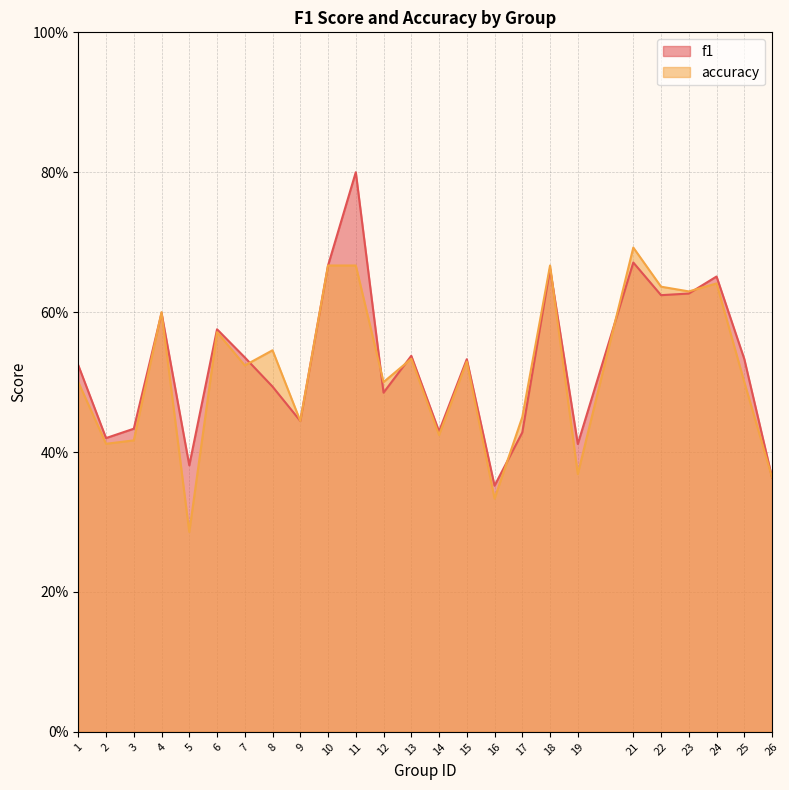

How many lines are shown in the chart?

2